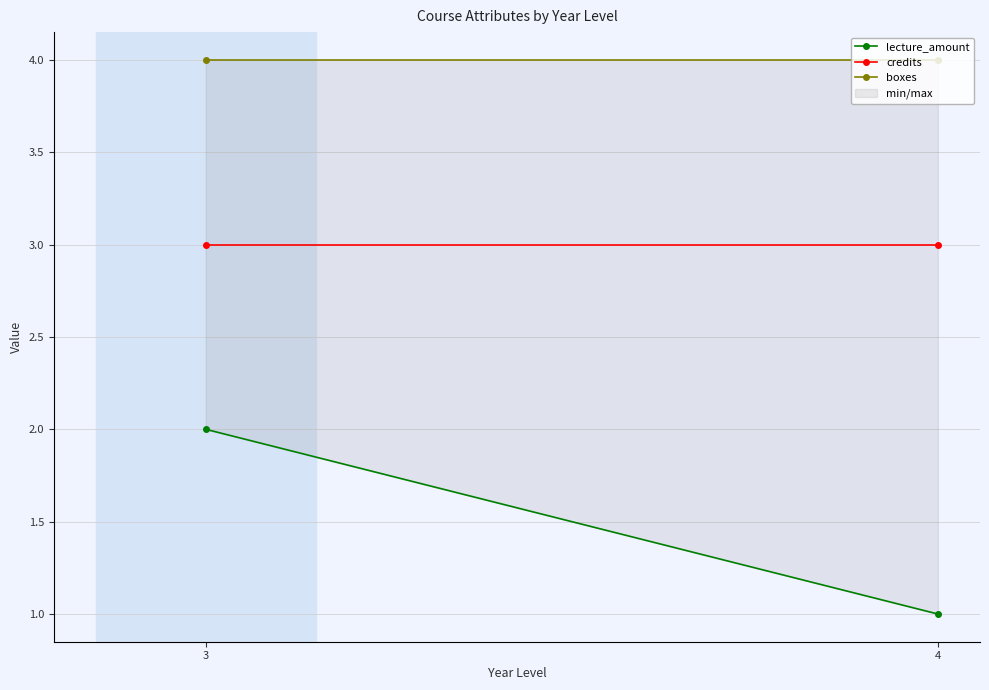

At how many categories does at least one series exceed 1?

2